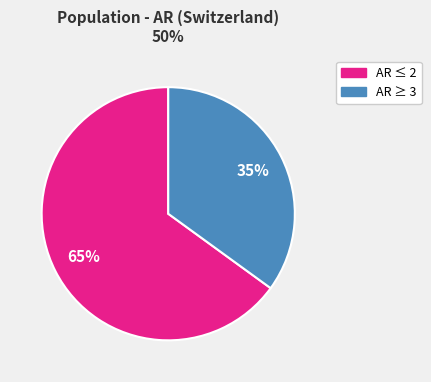

To the nearest percent, what is the average slice percentage?

50%